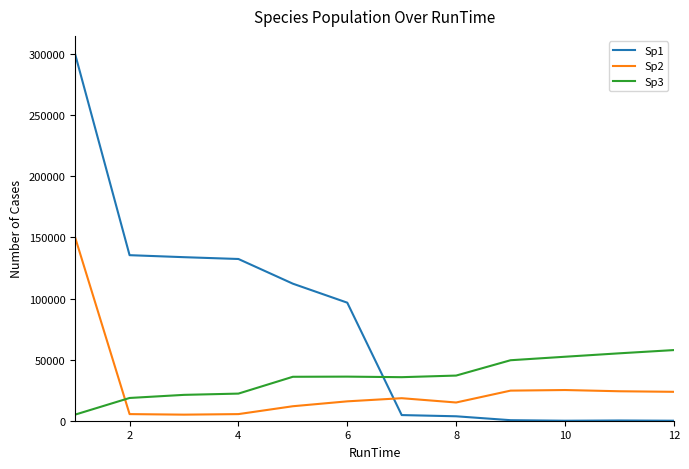

True or false: Sp3 and Sp1 intersect in this chart.

True